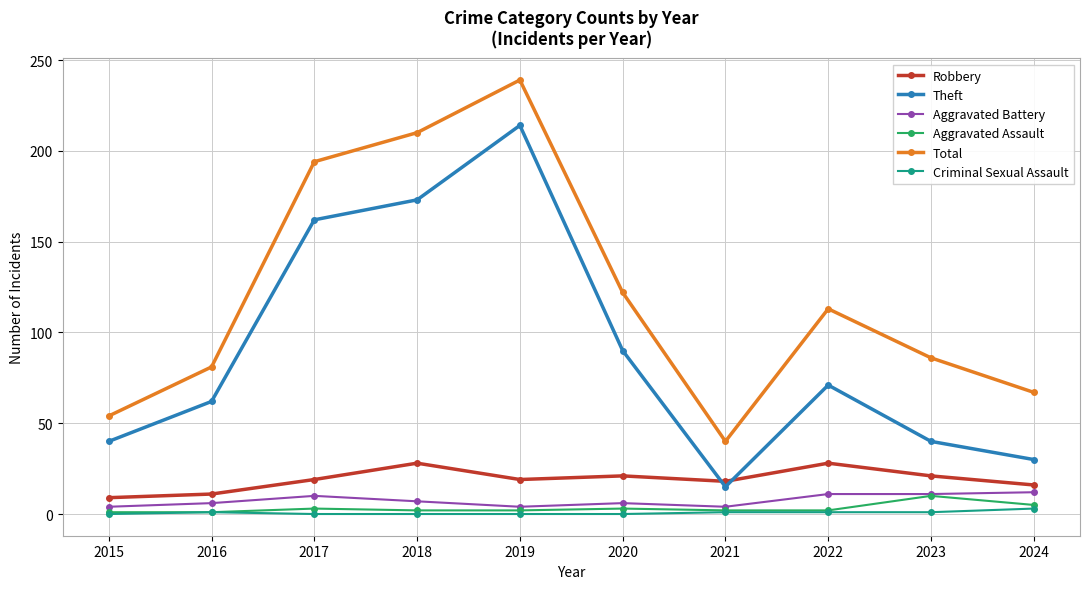

In Total, how many points are lower than both neighbors (excluding endpoints)?

1